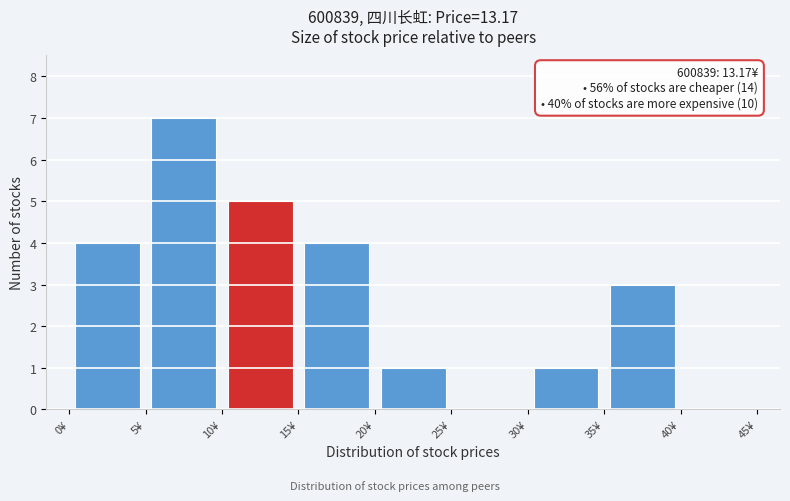

Over which range of the x-axis is the bar tallest?

5 to 10